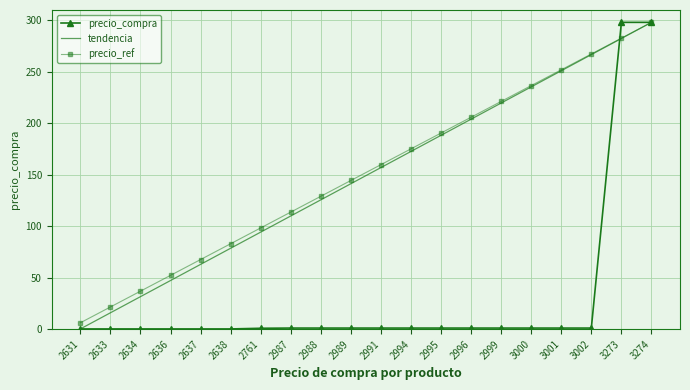

What is the maximum value shown in the chart?

298.0